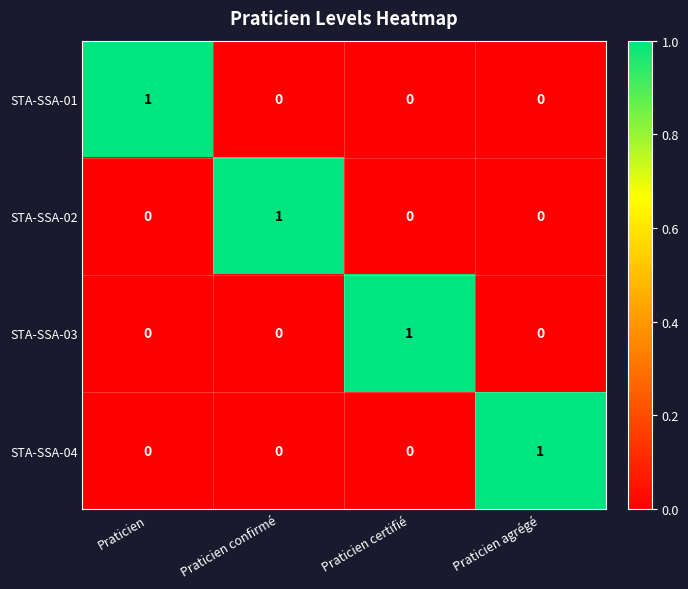

How many positive values does the STA-SSA-03 series have?

1